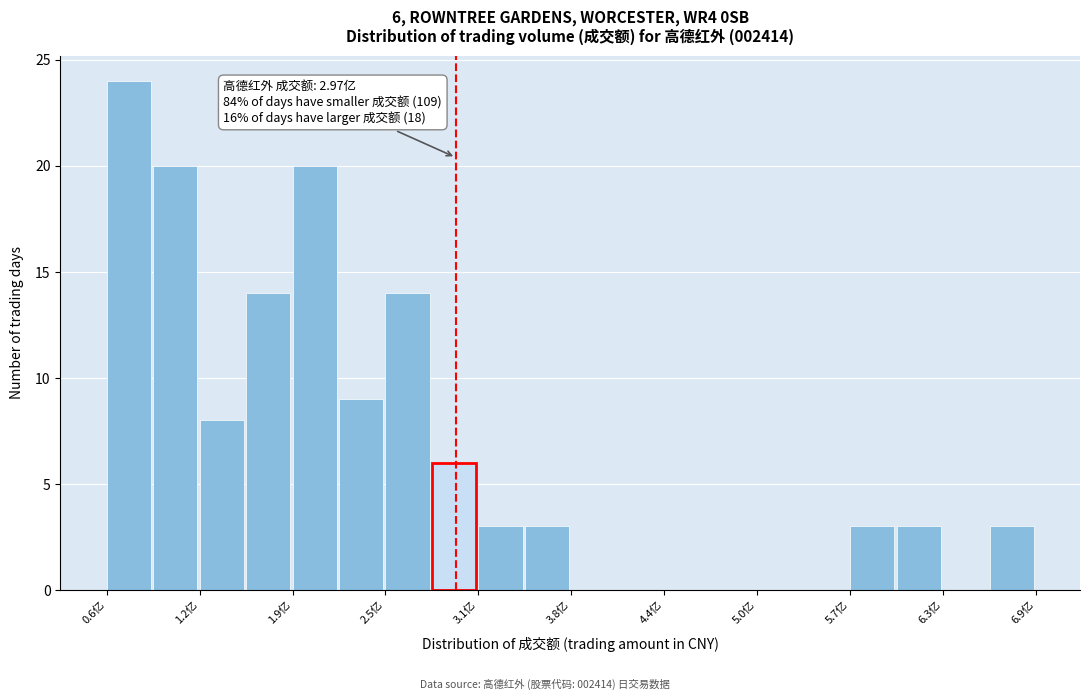

Read against the x-axis, roughly where is the centre of the tallest bar?

0.7